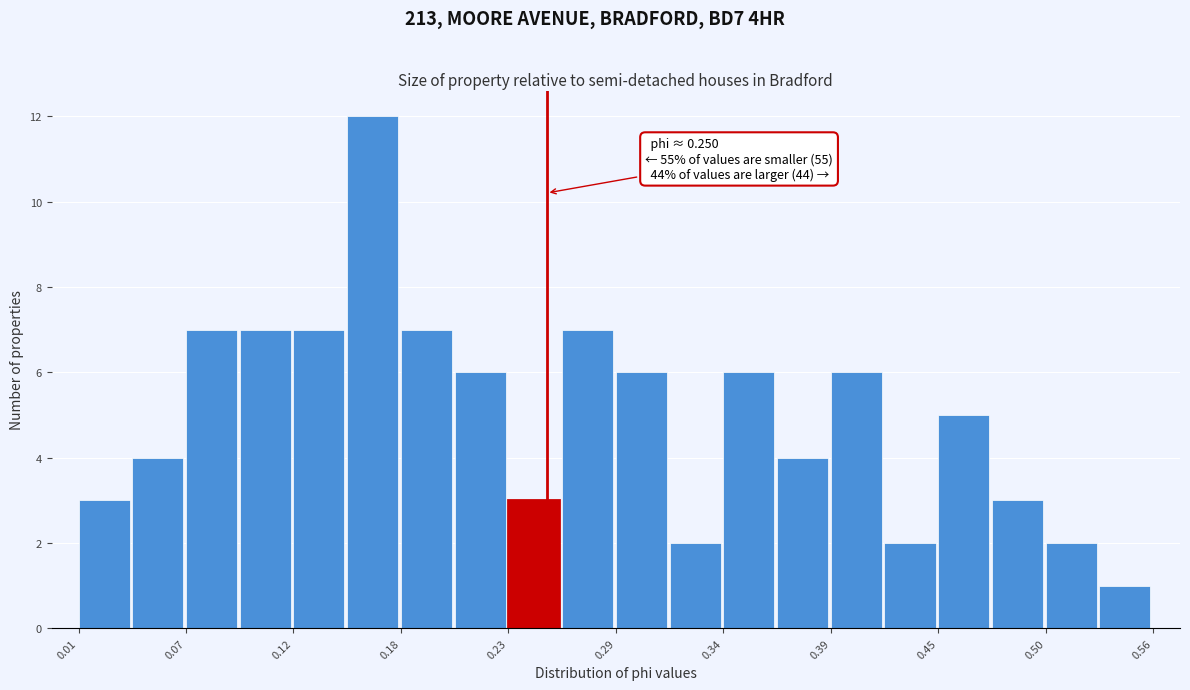

Around what value on the x-axis is the tallest bar? Give the approximate position of its centre, as read against the axis.

0.16